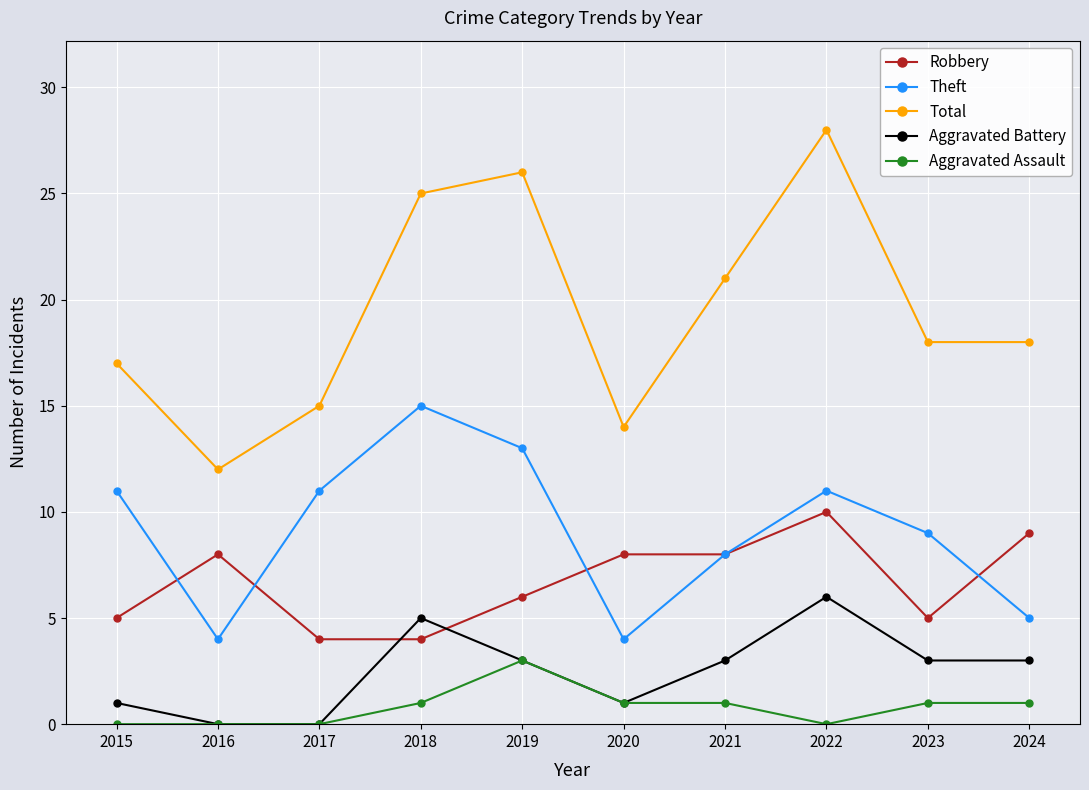

How many lines are shown in the chart?

5